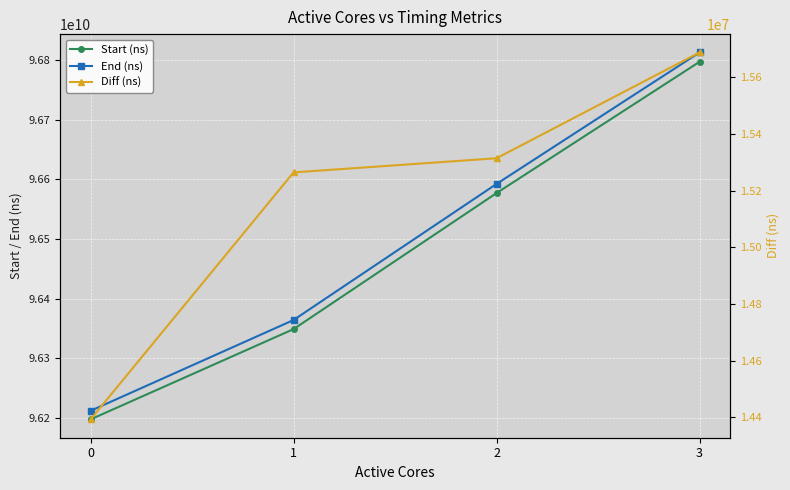

Reading left to right, transcribe all the data shown in this chart.

Start (ns): 0=96197246469	1=96348663968	2=96576840667	3=96797016976
End (ns): 0=96211639427	1=96363928813	2=96592155477	3=96812705244
Diff (ns): 0=14392958	1=15264845	2=15314810	3=15688268